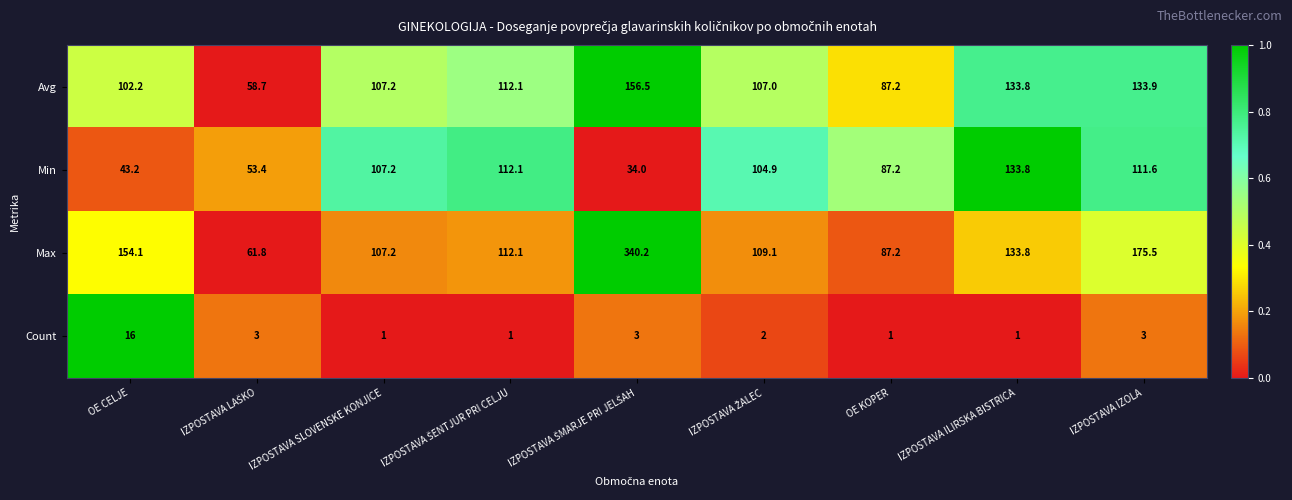

What is the highest value of the Avg series?

156.5